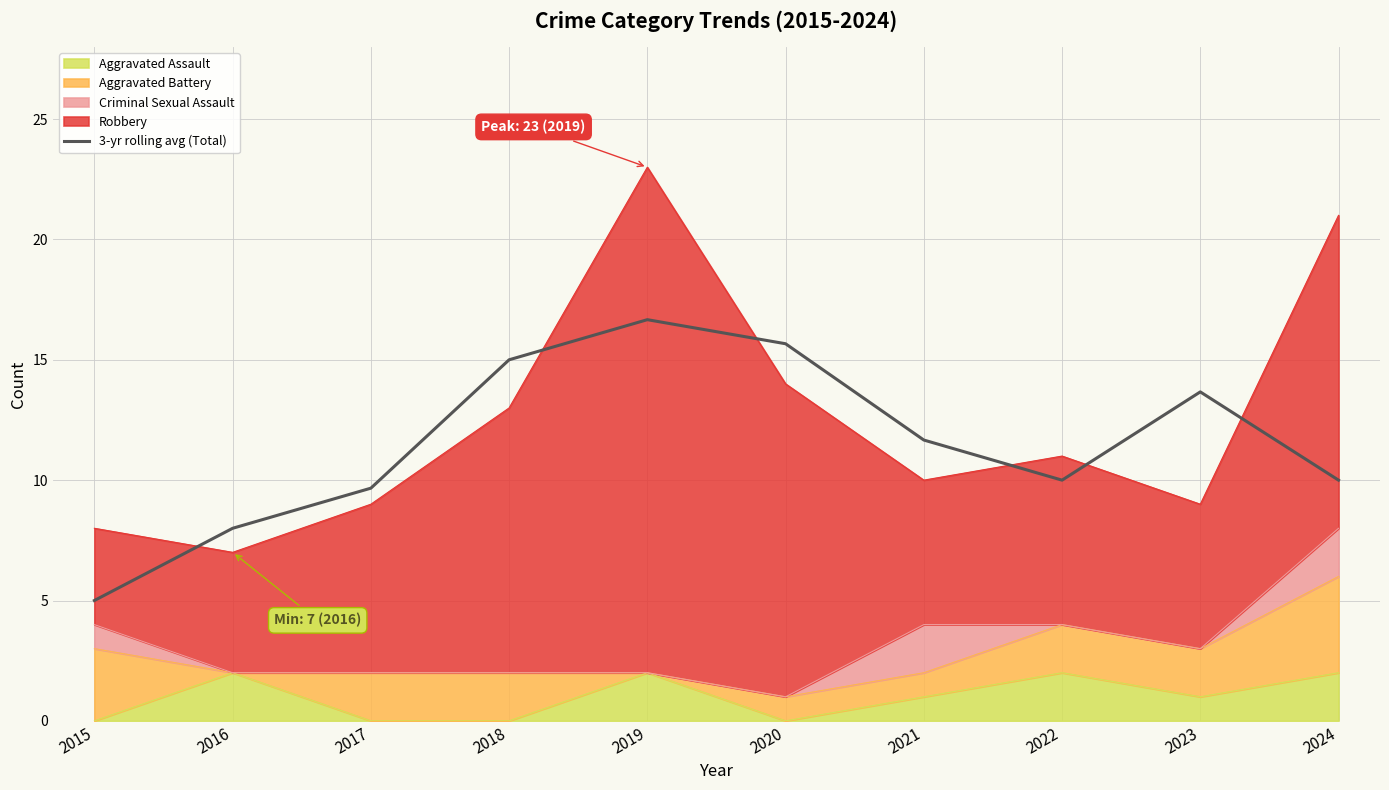

How many values exceed 11?

5